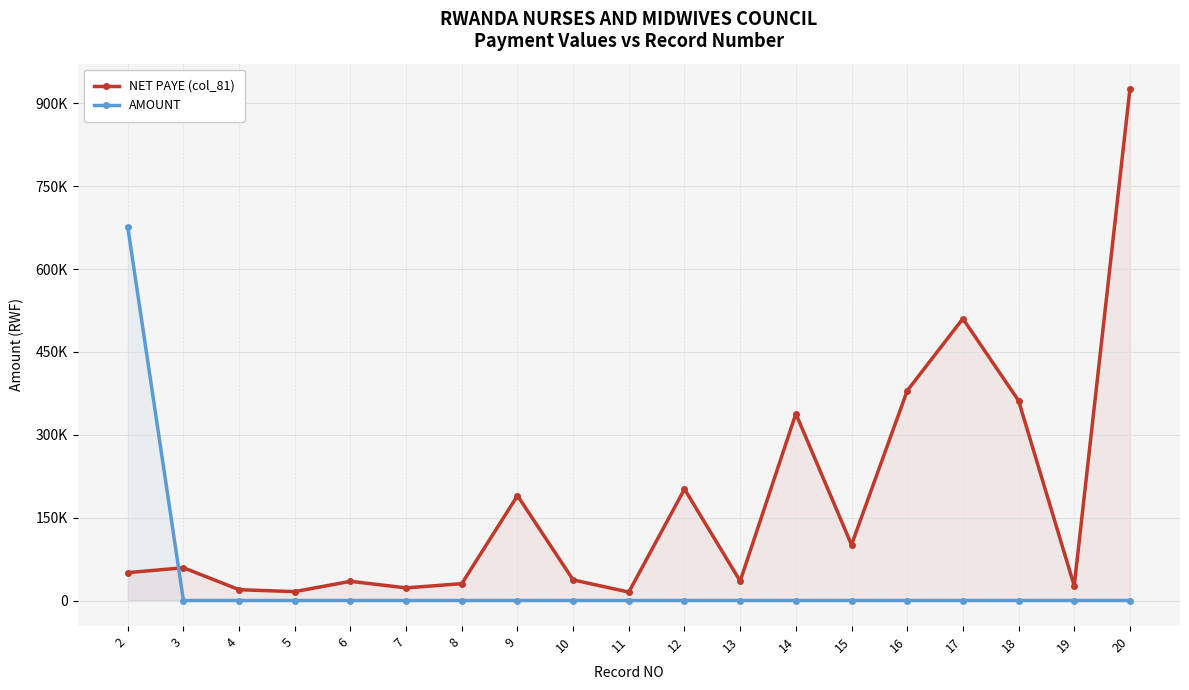

Reading right to left, extract all data points from this chart.

NET PAYE (col_81): 925423.7	26694.9	361864.4	510169.5	379661.0	100847.5	338135.6	35169.5	201694.9	15254.2	37288.1	189830.5	30508.5	22881.4	34745.8	16101.7	19576.3	59322.0	50423.7
AMOUNT: 0.0	0.0	0.0	0.0	0.0	0.0	0.0	0.0	0.0	0.0	0.0	0.0	0.0	0.0	0.0	0.0	0.0	0.0	676000.0